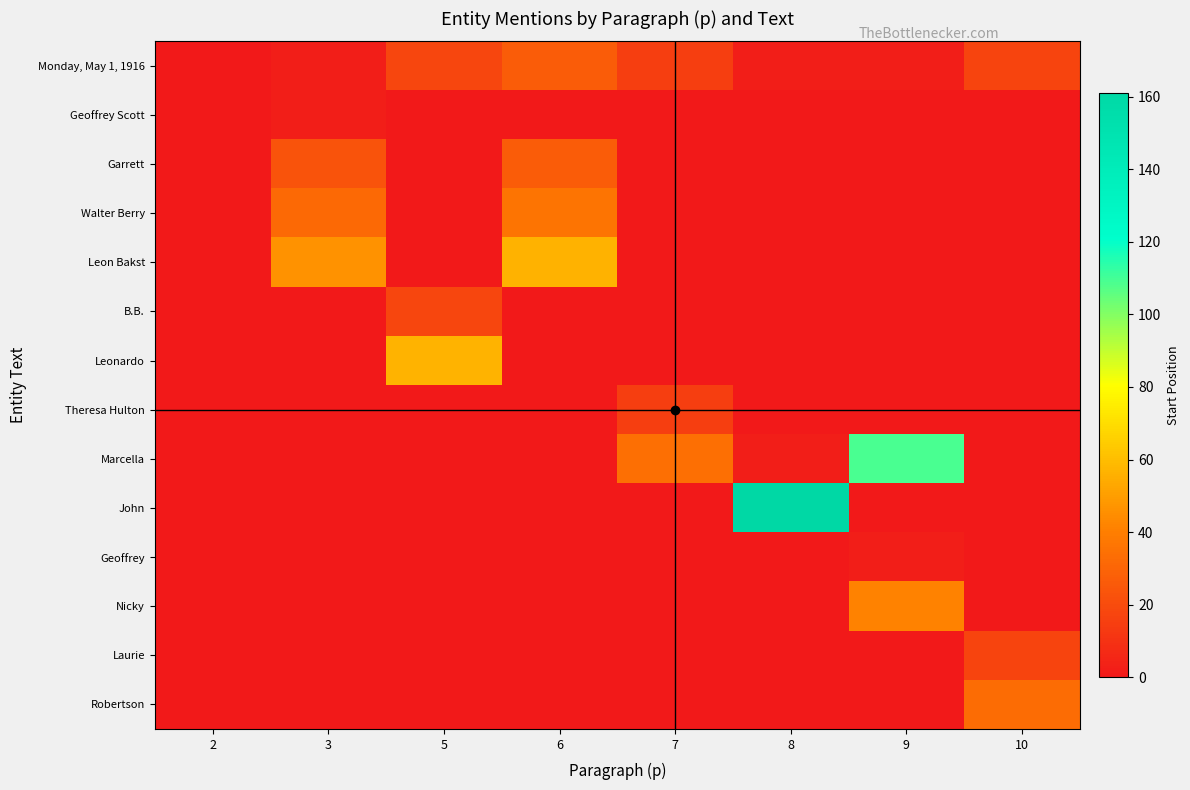

Reading left to right, what are all the values shown in this chart?

Monday, May 1, 1916: 2=0	3=2	5=18	6=27	7=15	8=2	9=2	10=17
Geoffrey Scott: 2=0	3=2	5=0	6=0	7=0	8=0	9=0	10=0
Garrett: 2=0	3=23	5=0	6=27	7=0	8=0	9=0	10=0
Walter Berry: 2=0	3=32	5=0	6=36	7=0	8=0	9=0	10=0
Leon Bakst: 2=0	3=46	5=0	6=56	7=0	8=0	9=0	10=0
B.B.: 2=0	3=0	5=18	6=0	7=0	8=0	9=0	10=0
Leonardo: 2=0	3=0	5=57	6=0	7=0	8=0	9=0	10=0
Theresa Hulton: 2=0	3=0	5=0	6=0	7=15	8=0	9=0	10=0
Marcella: 2=0	3=0	5=0	6=0	7=34	8=2	9=109	10=0
John: 2=0	3=0	5=0	6=0	7=0	8=161	9=0	10=0
Geoffrey: 2=0	3=0	5=0	6=0	7=0	8=0	9=2	10=0
Nicky: 2=0	3=0	5=0	6=0	7=0	8=0	9=41	10=0
Laurie: 2=0	3=0	5=0	6=0	7=0	8=0	9=0	10=17
Robertson: 2=0	3=0	5=0	6=0	7=0	8=0	9=0	10=33